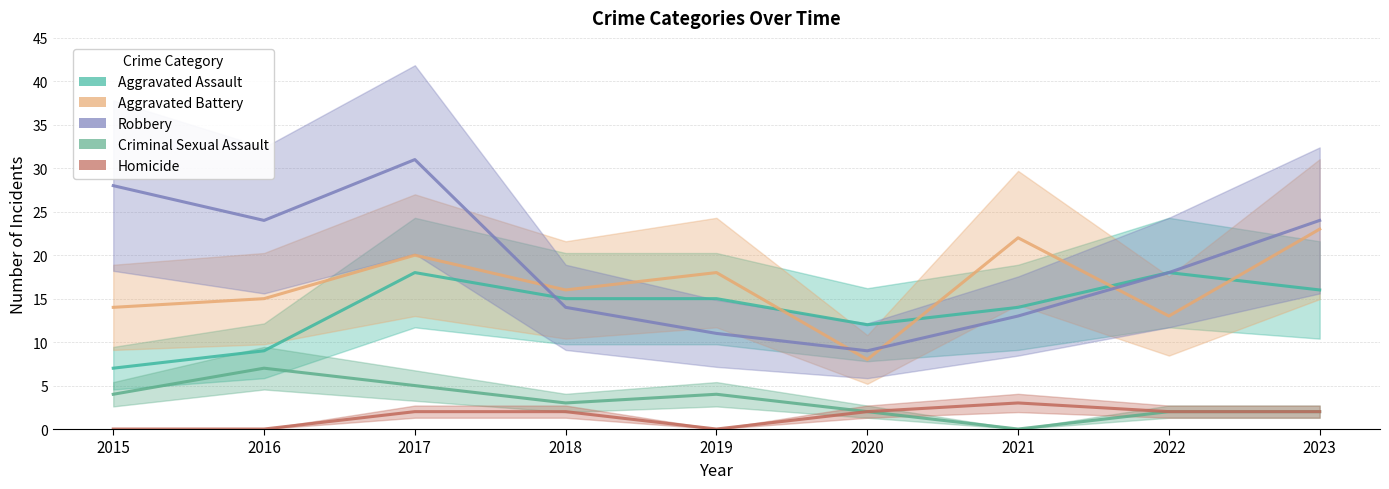

Which category has the lowest value across all series?

2021